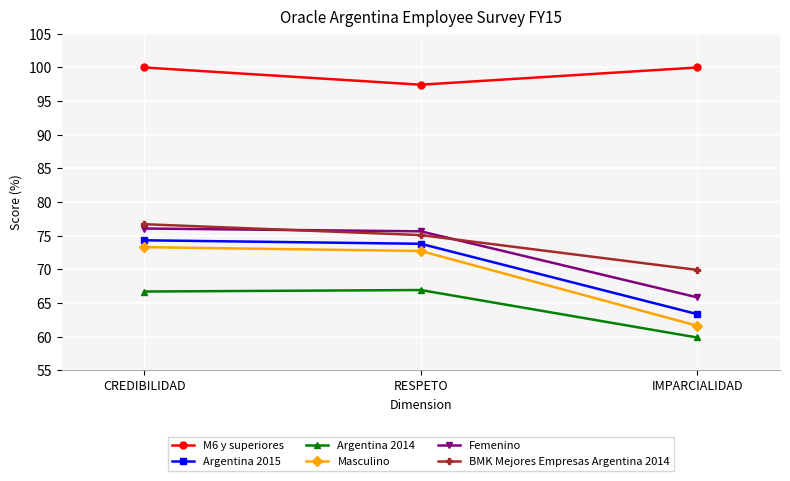

What is the spread (max minus min) of values at RESPETO?

30.5